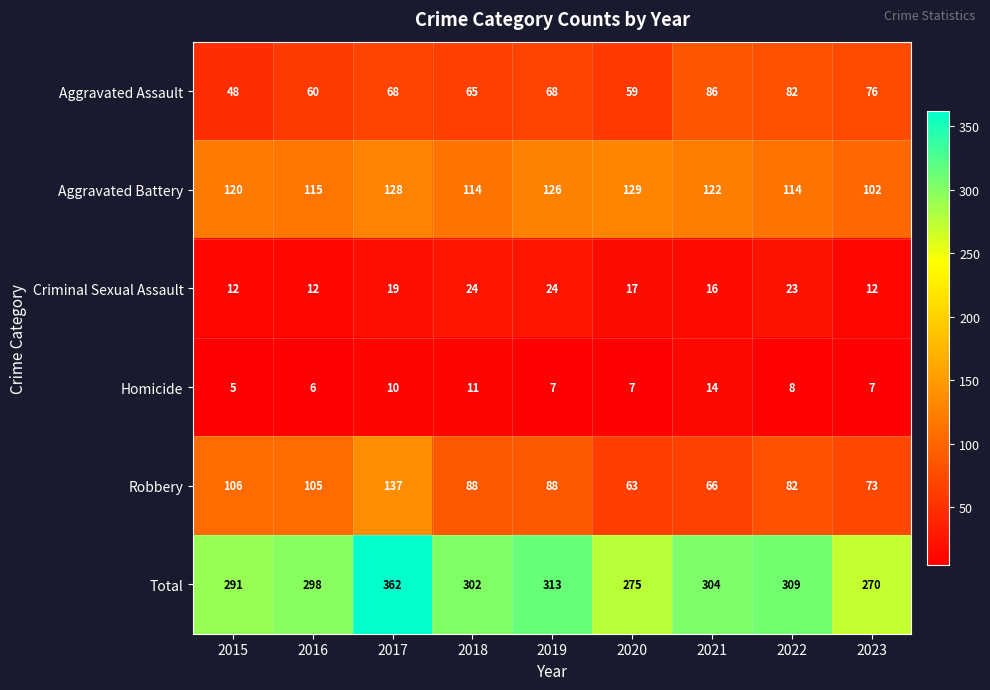

The Aggravated Battery series shows 52 at 2016. True or false?

False